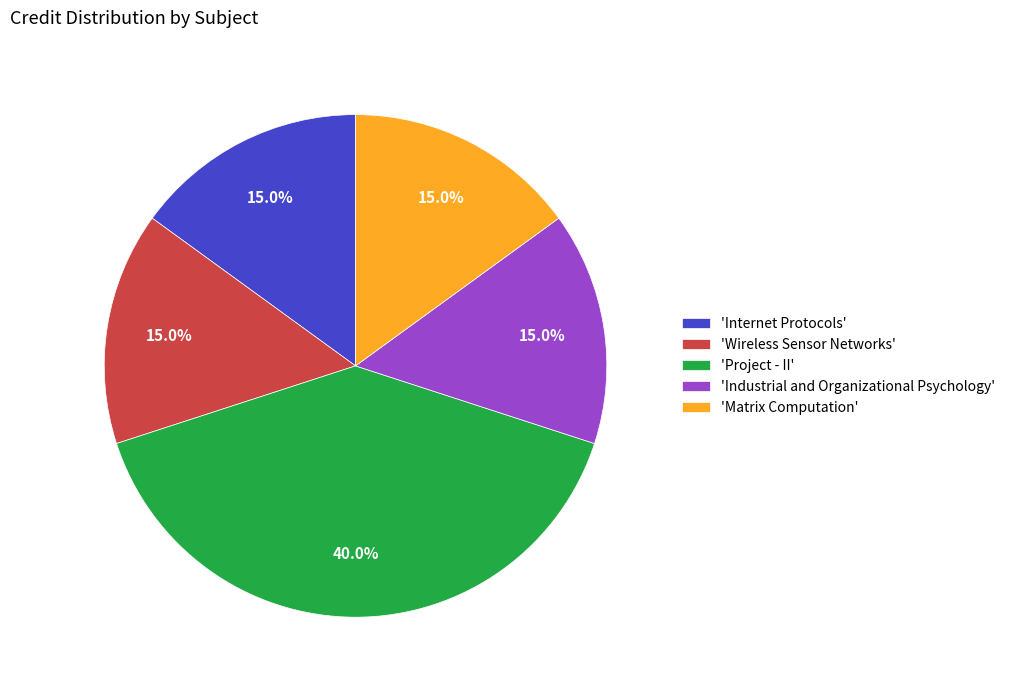

To the nearest percent, what is the average slice percentage?

20%